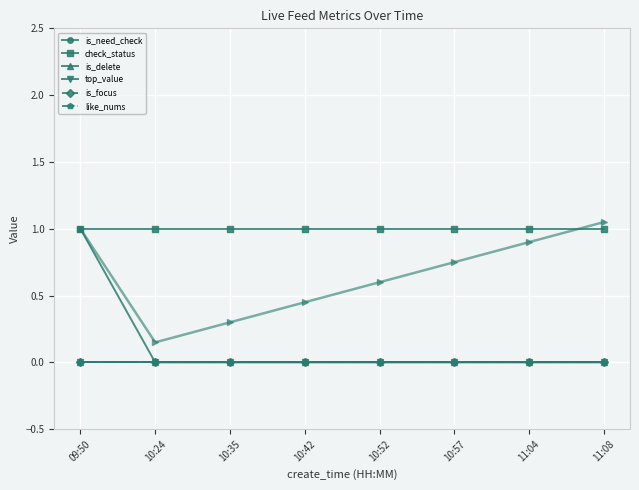

List the labels in order of like_nums value, smallest first.

09:50, 10:24, 10:35, 10:42, 10:52, 10:57, 11:04, 11:08